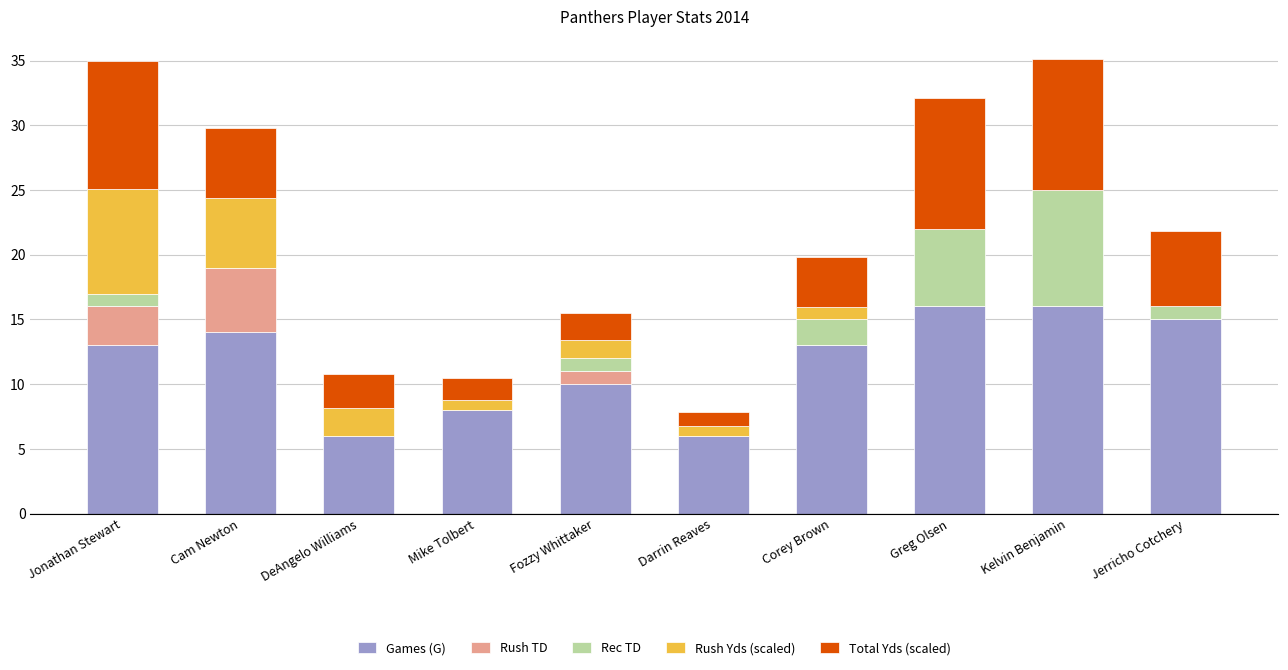

What is the total value across all series at Darrin Reaves?

7.9